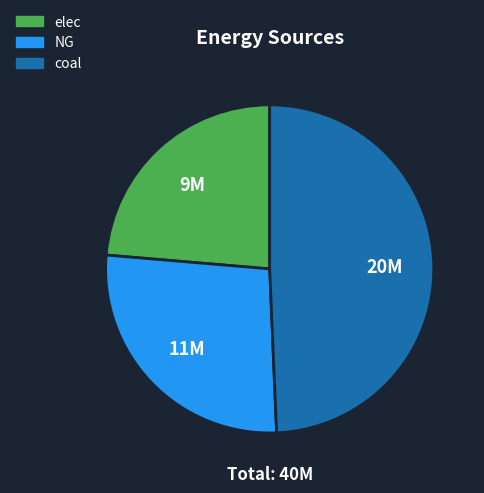

Is the sum of NG and elec greater than half?

Yes